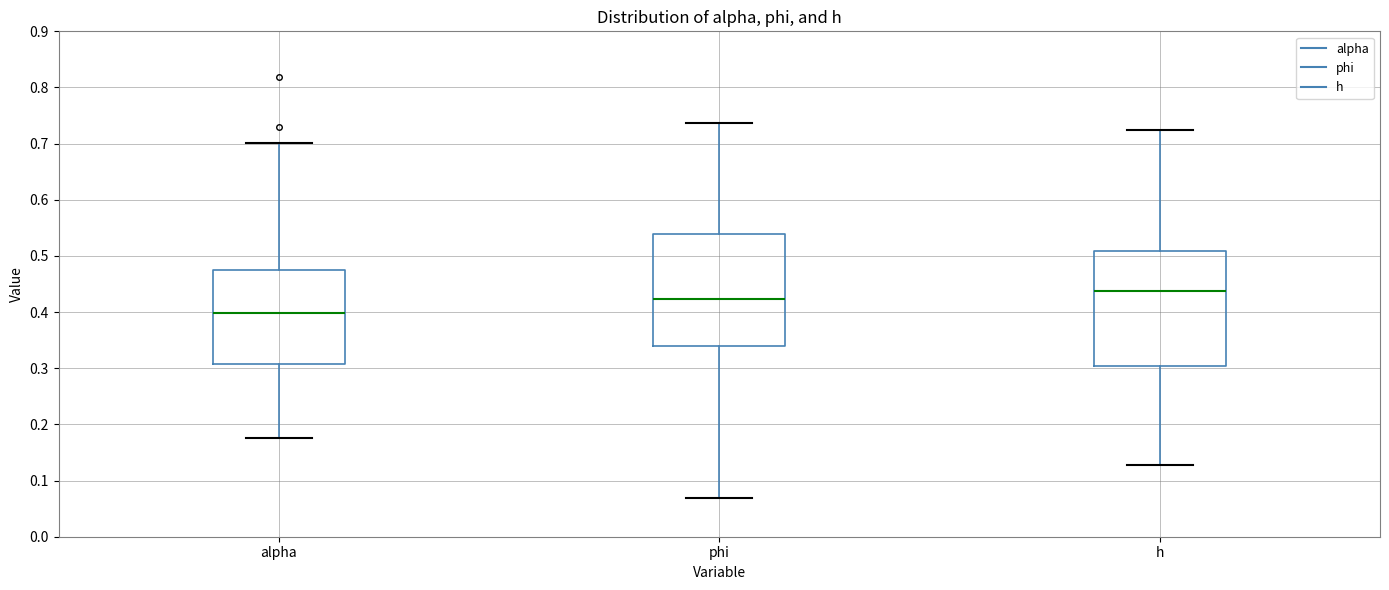

Which box's median line is the lowest?

alpha